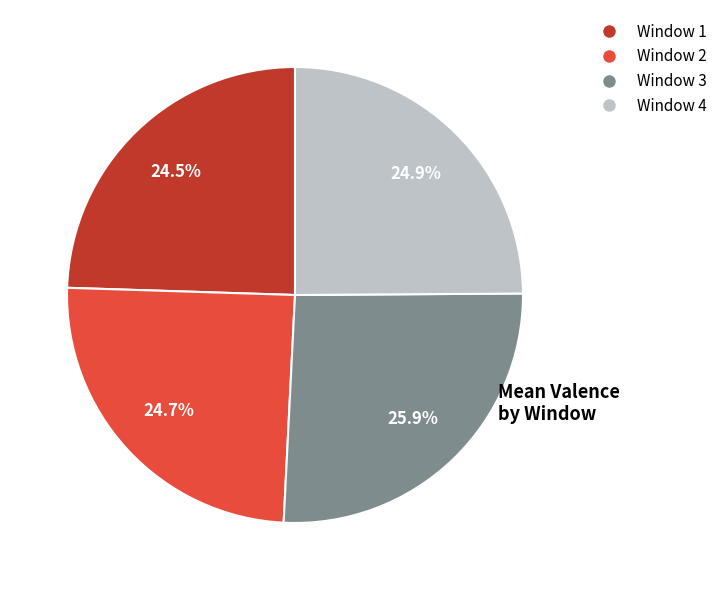

Does any single category account for the majority?

No